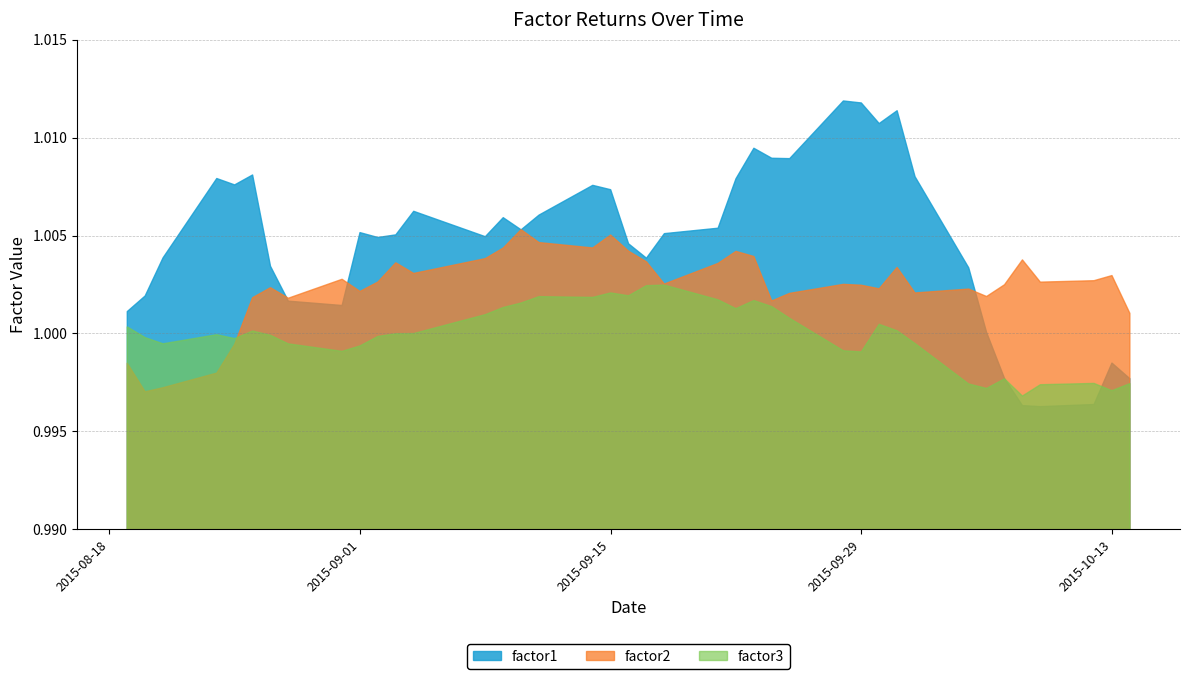

True or false: factor2 and factor1 intersect in this chart.

True